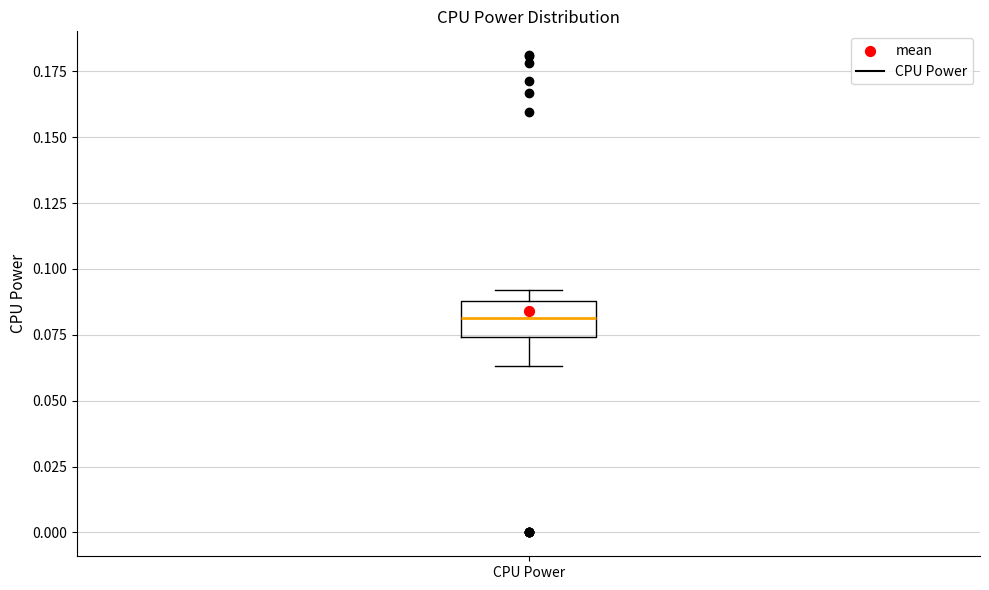

Transcribe this box plot: give where the median line is, the range the box spans, and where the two whiskers end, as read against the y-axis. The values are not printed on the chart, so give them approximately, as read against the axis.

median 0.080, box 0.075 to 0.090, whiskers 0.065 to 0.090 (just above the box's upper edge)